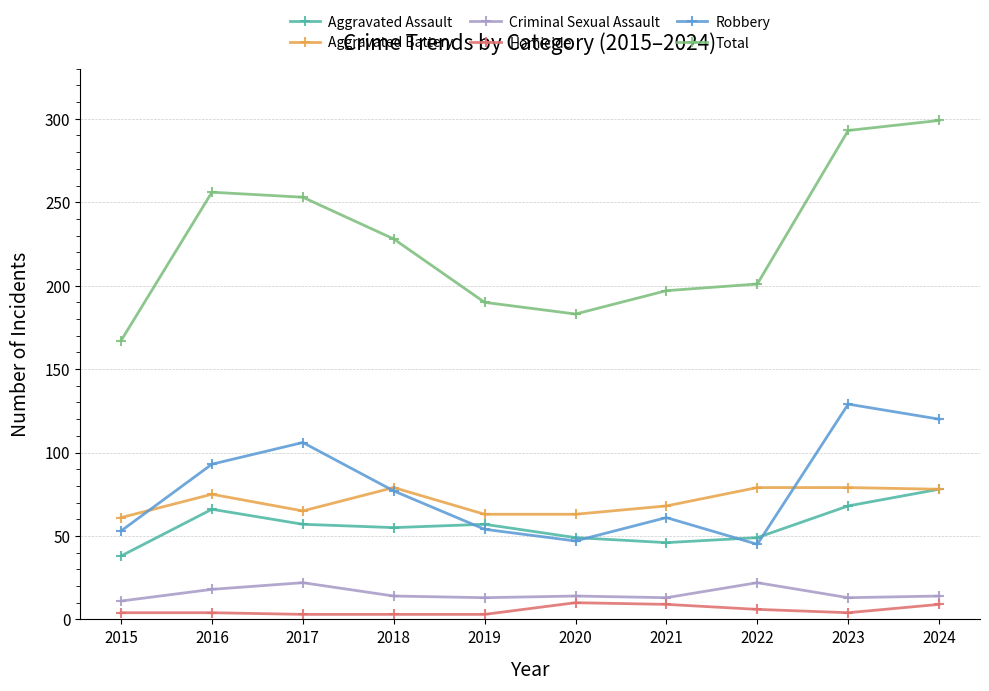

Which series has the largest range (max minus min)?

Total